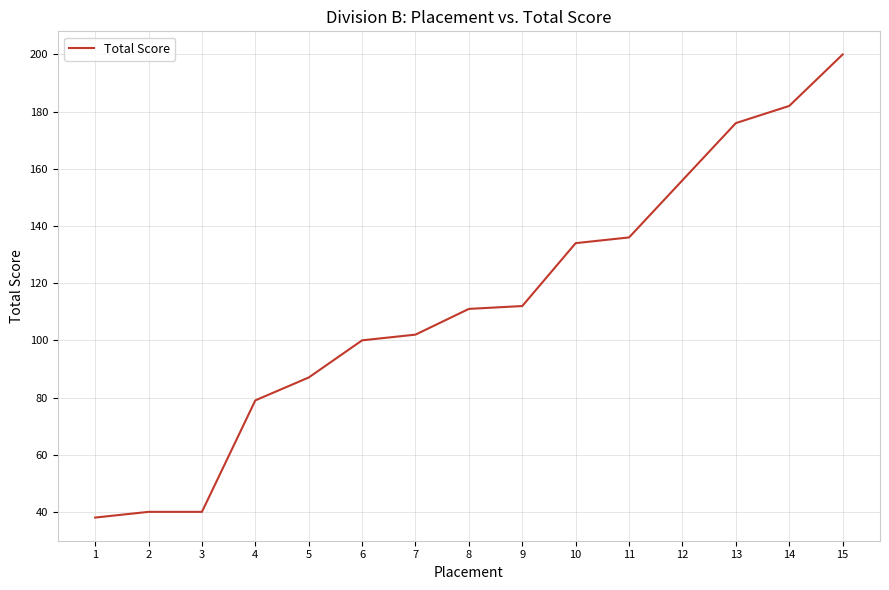

What value does the data have at 15, to the nearest 5?

200